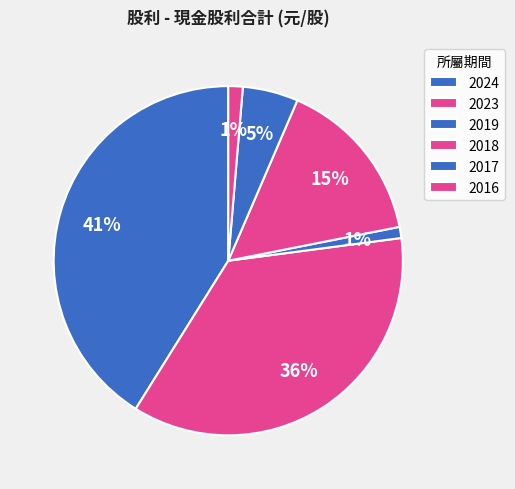

What is the largest slice in the pie chart?

2024